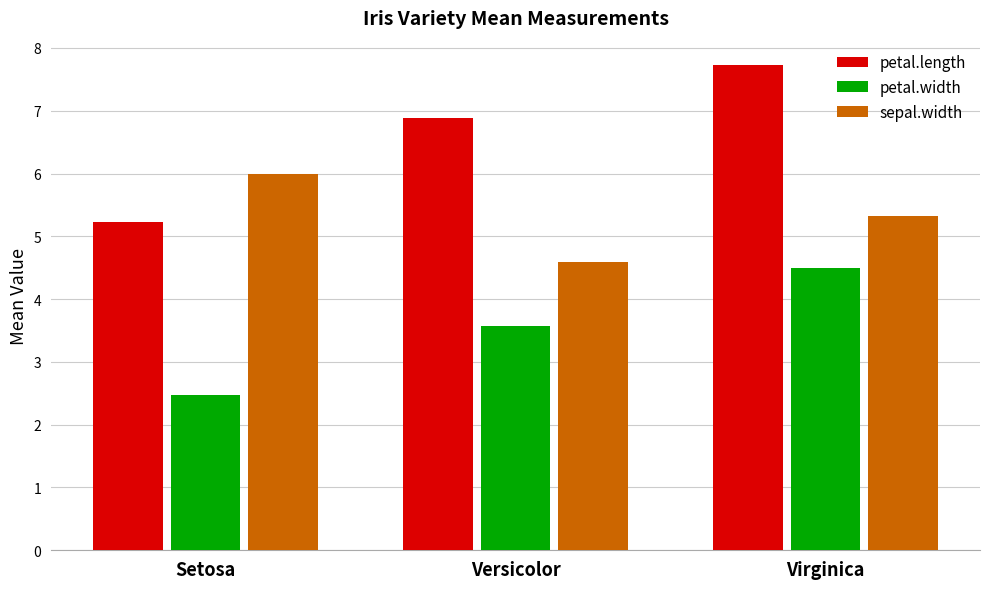

What are all the series names shown in the legend?

petal.length, petal.width, sepal.width